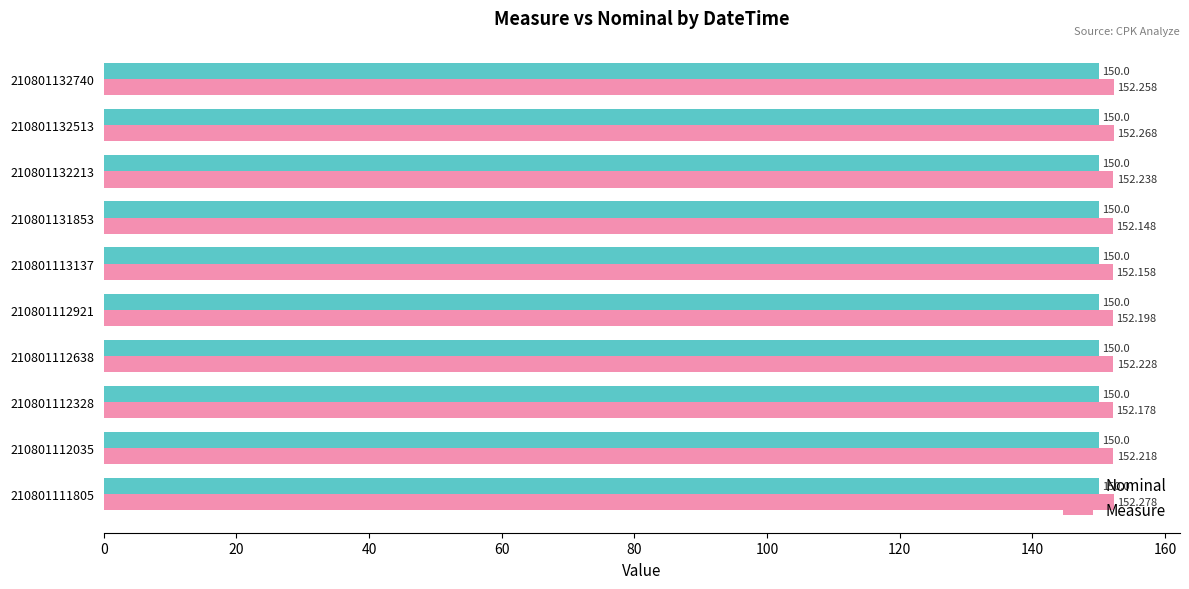

Is the value of Measure at 210801112035 greater than the value of Nominal at 210801112921?

Yes